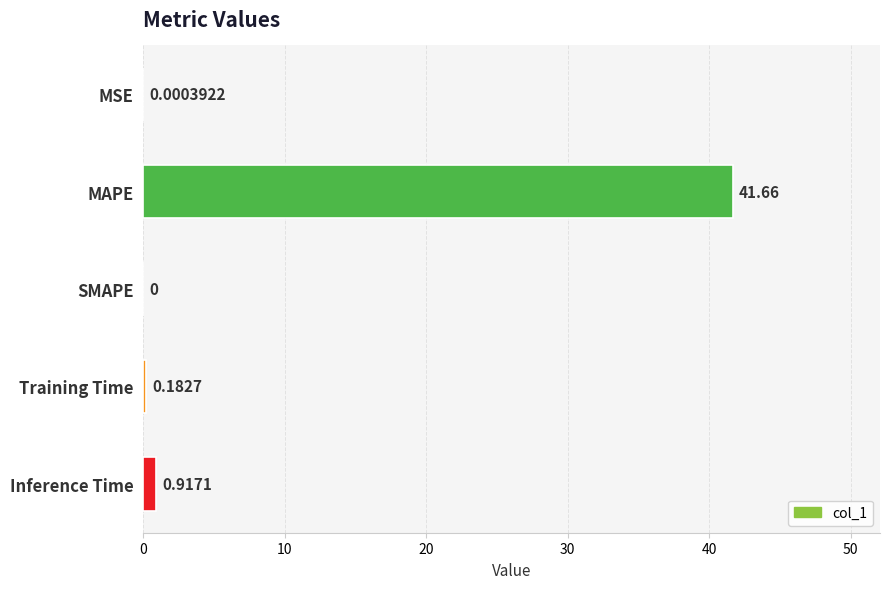

Does the chart contain stacked bars?

No